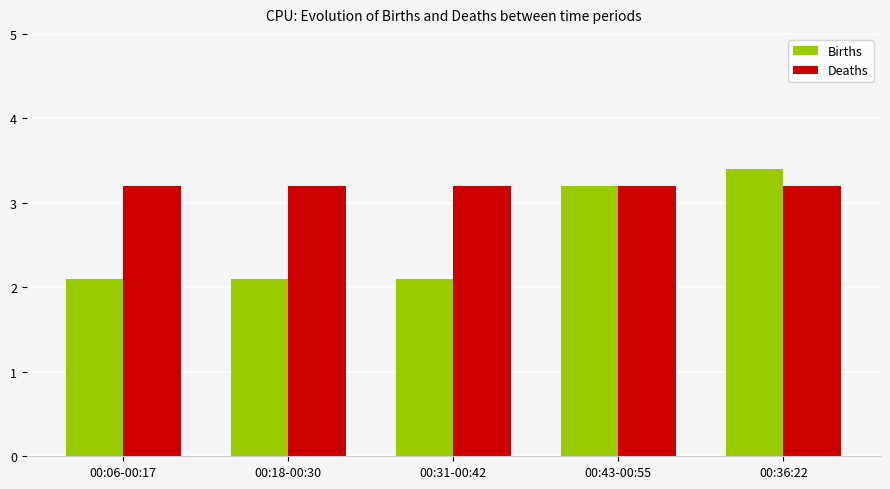

At which label does Births reach its peak?

00:36:22